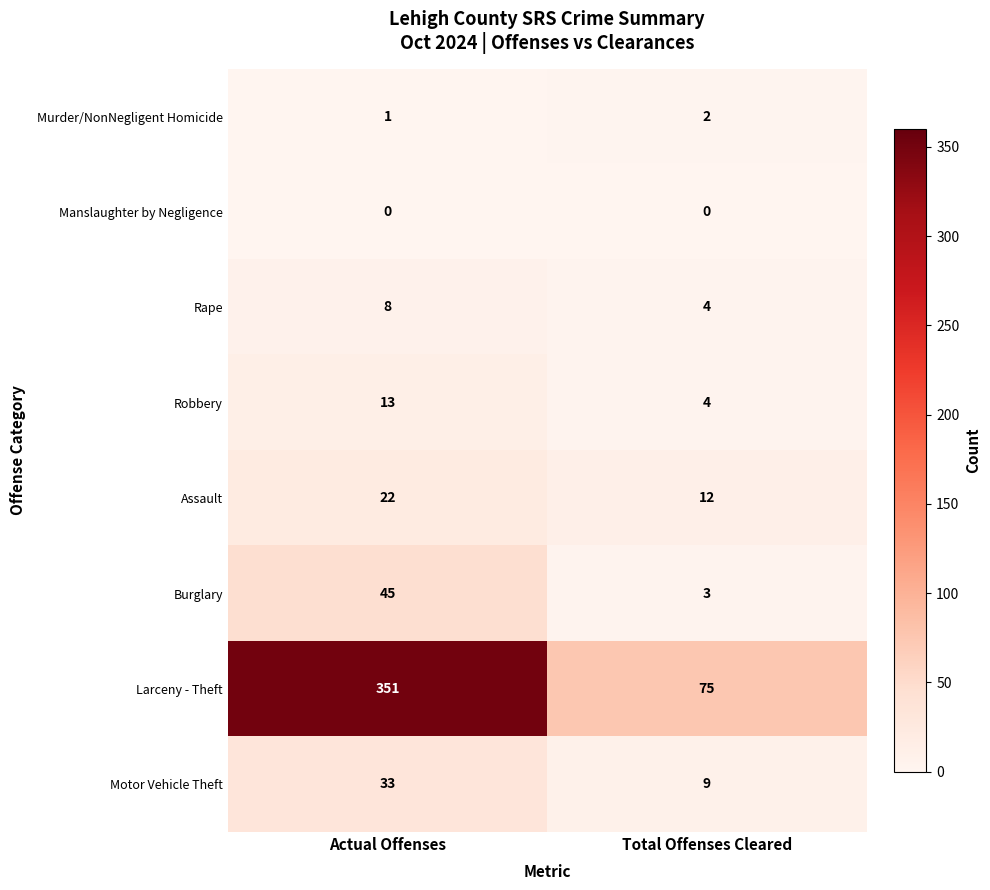

What is the average value of the Rape series?

6